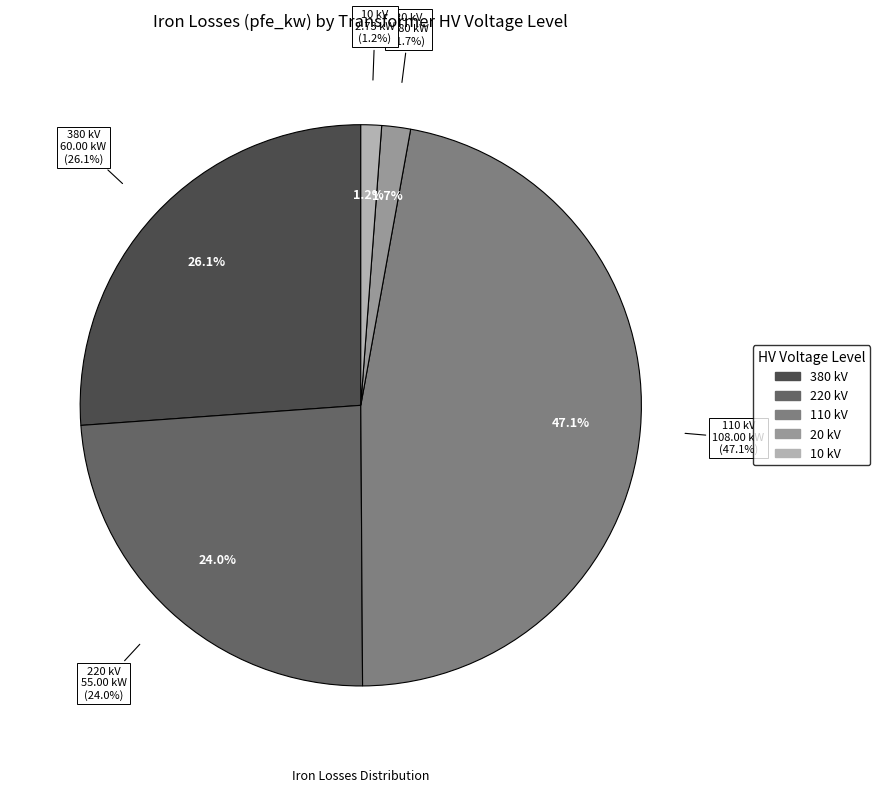

Do 20 and 10 together represent more than half of the pie?

No